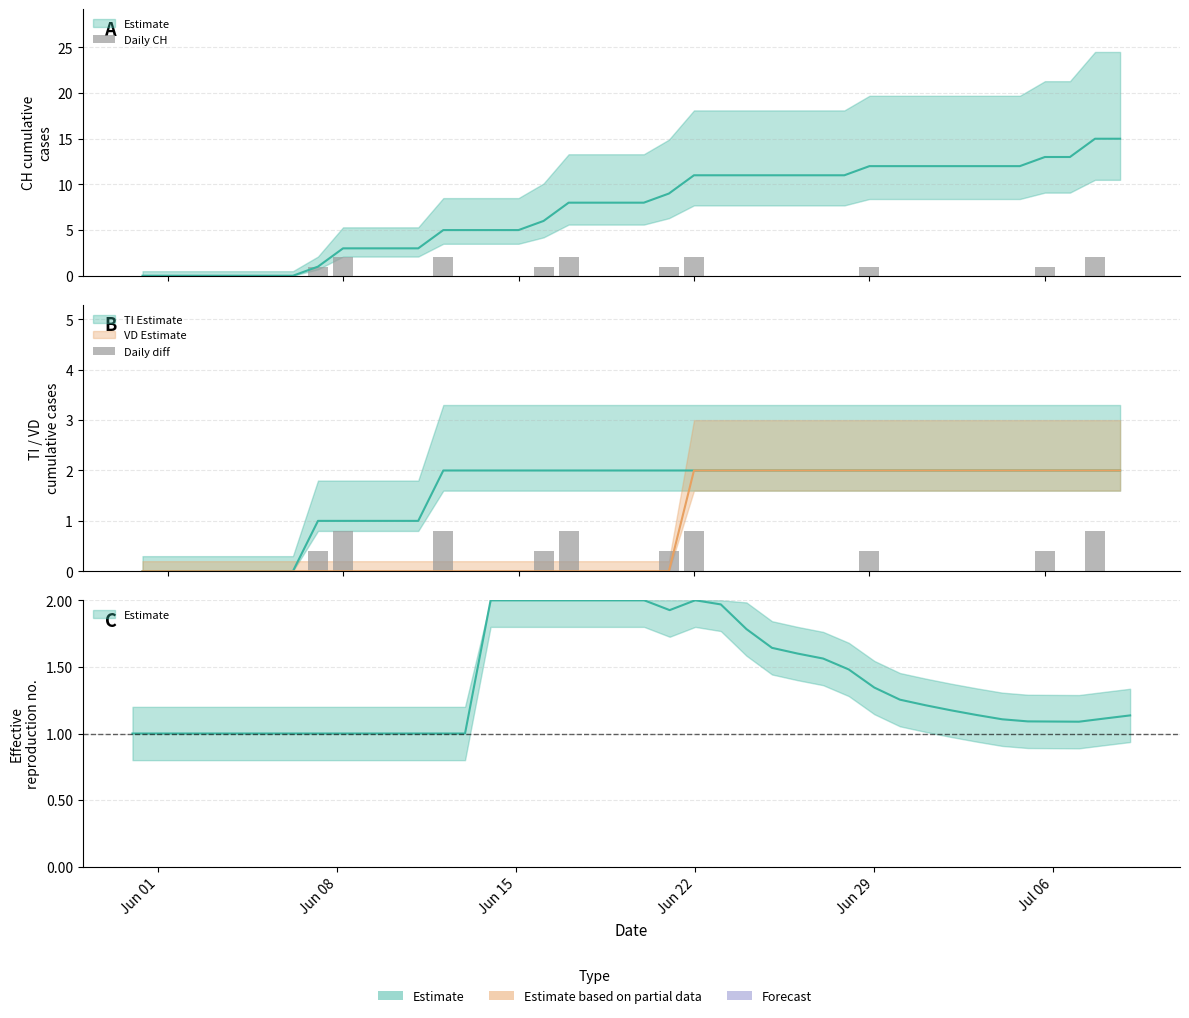

Which series has the largest total across all categories?

Daily CH